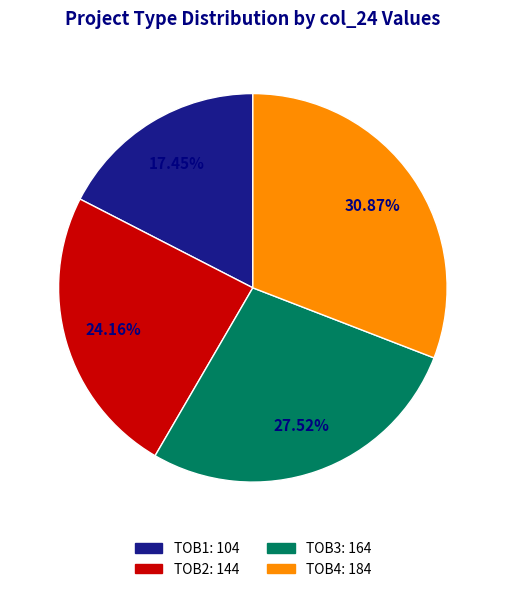

Approximately how many times larger is the value at TOB4 compared to TOB1?

1.8